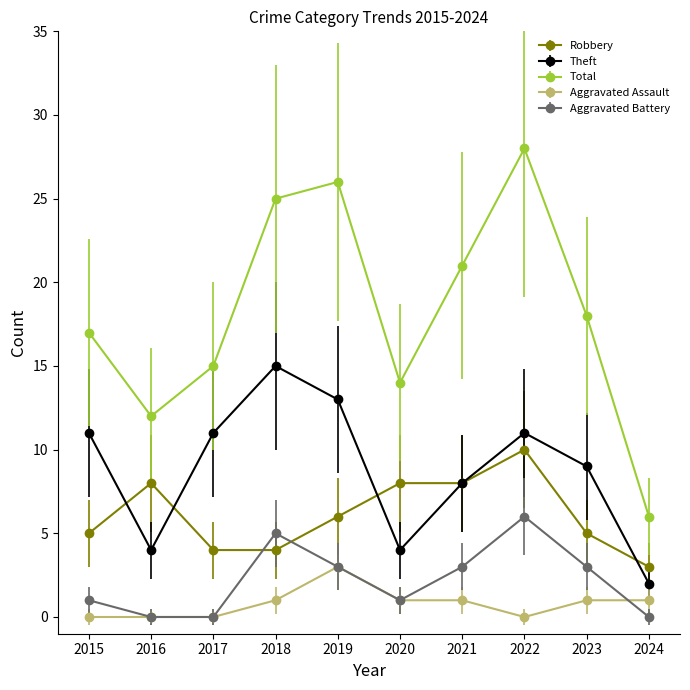

The value of Theft at 2018 is 22. True or false?

False